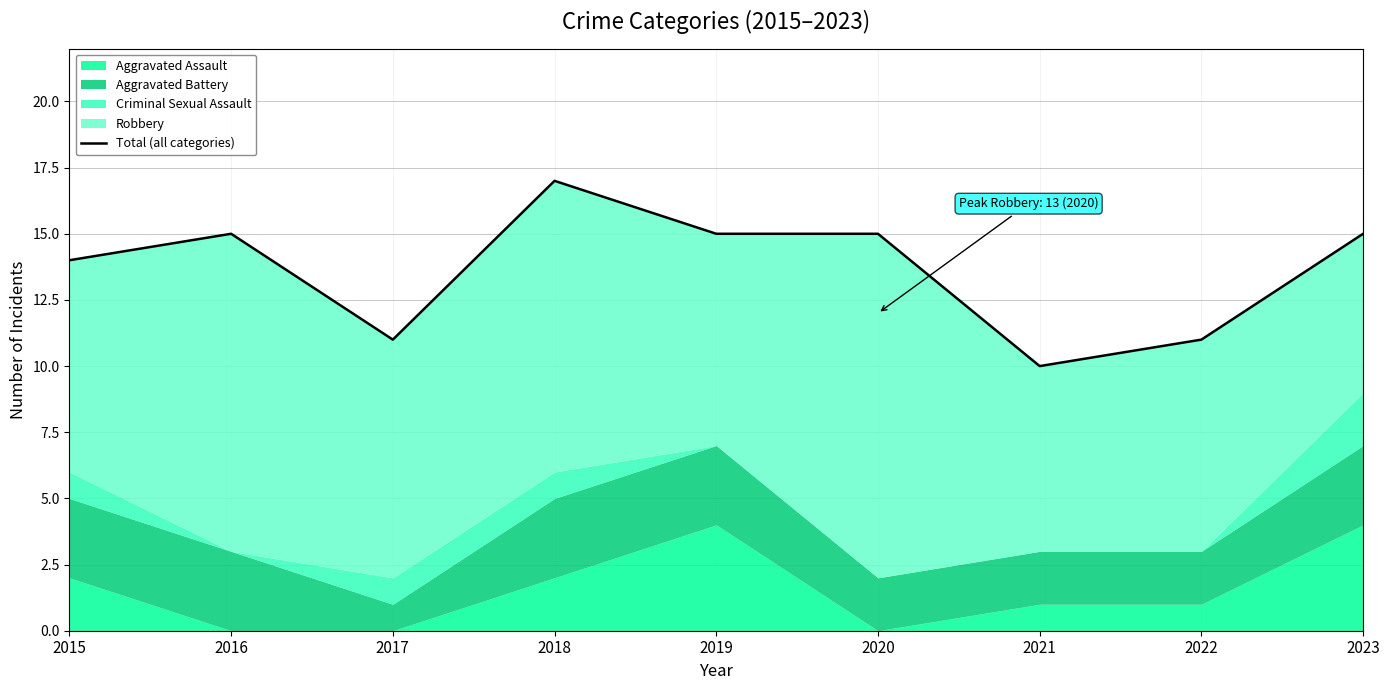

Which has a higher value, 2017 or 2019?

2019